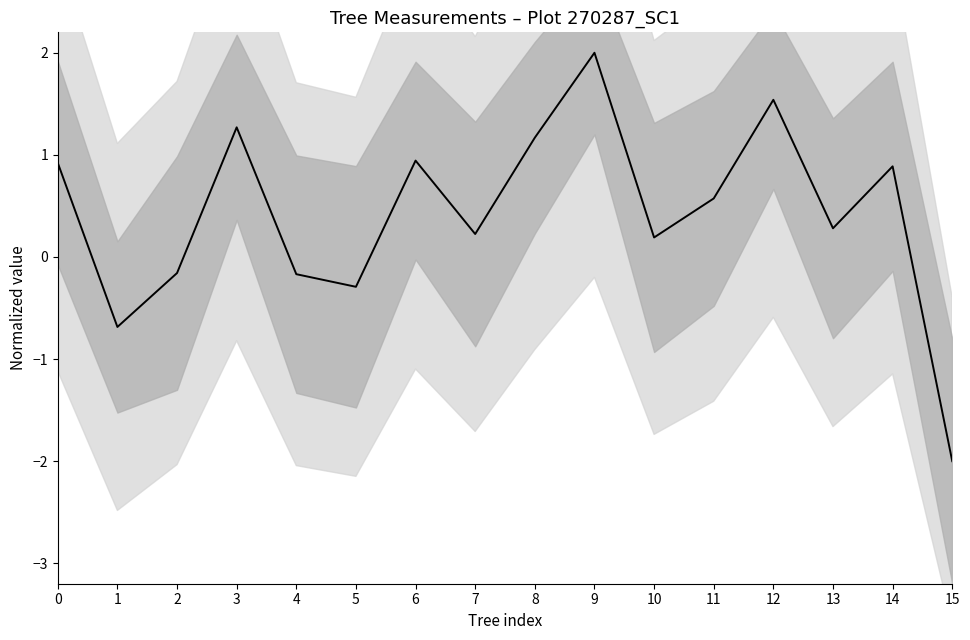

True or false: there are more than 2 points higher than both neighbors.

True